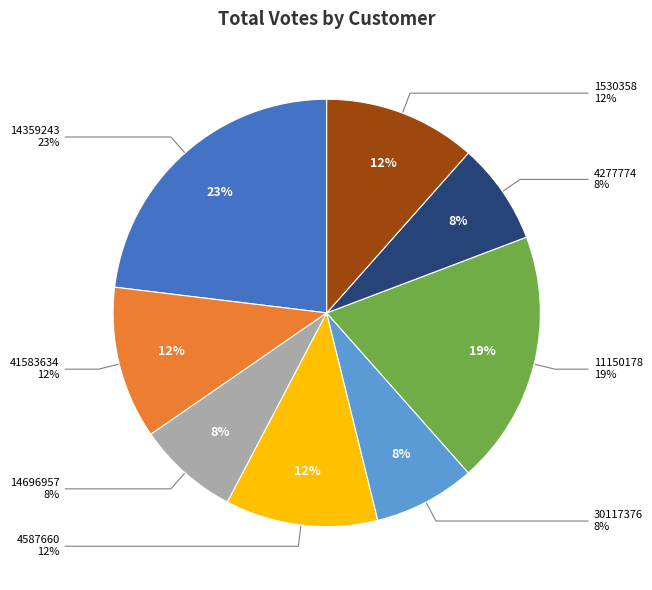

Is 14696957 the majority of the pie?

No